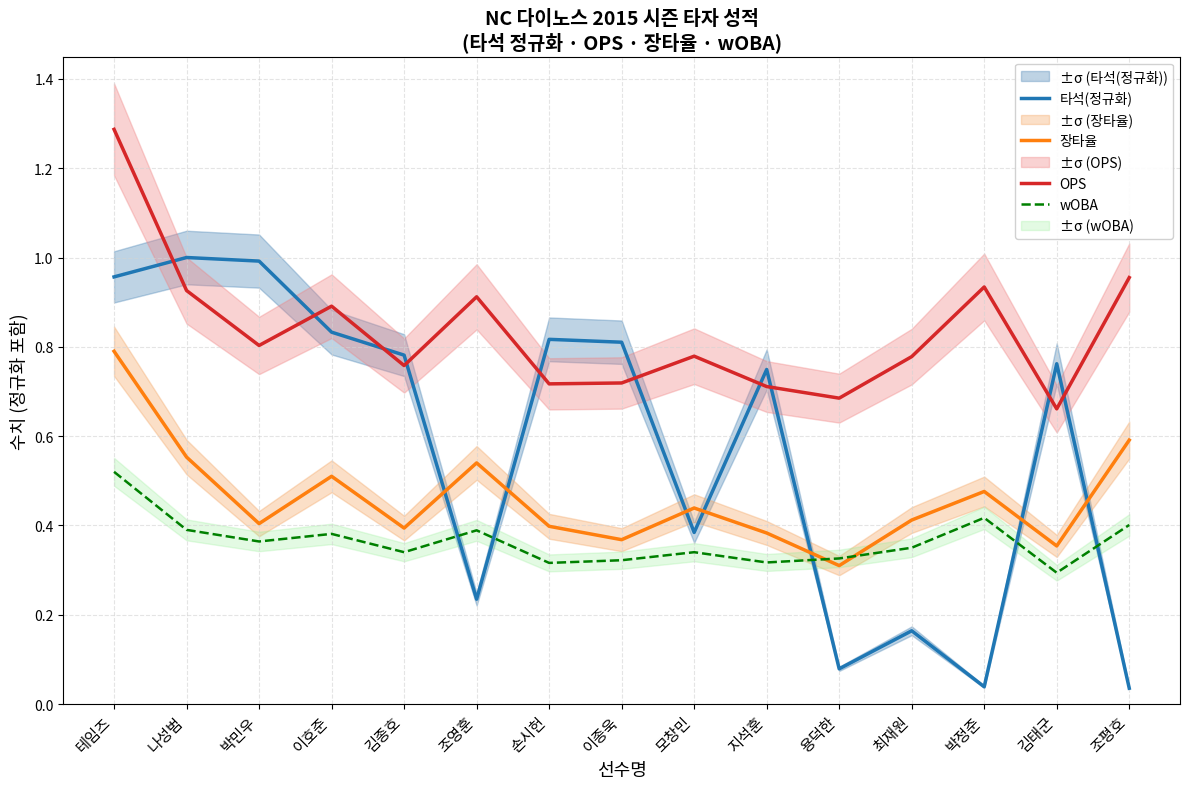

What are all the series names shown in the legend?

타석(정규화), 장타율, OPS, wOBA